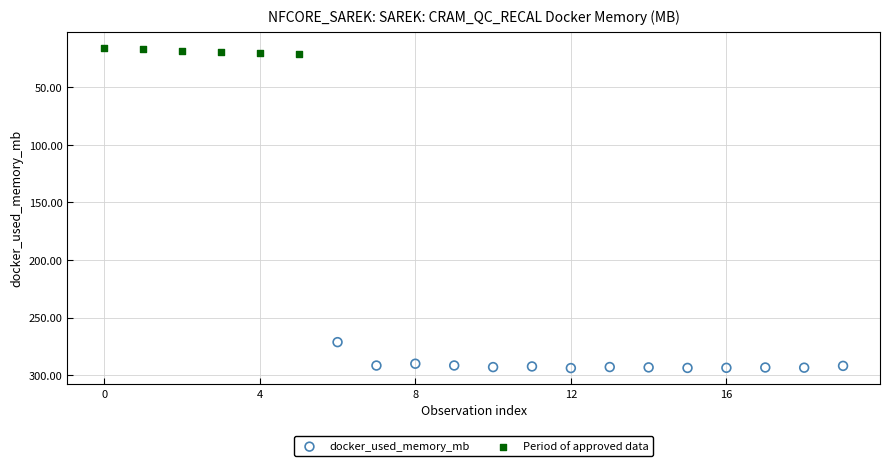

Which series contains the lowest Y value?

Period of approved data